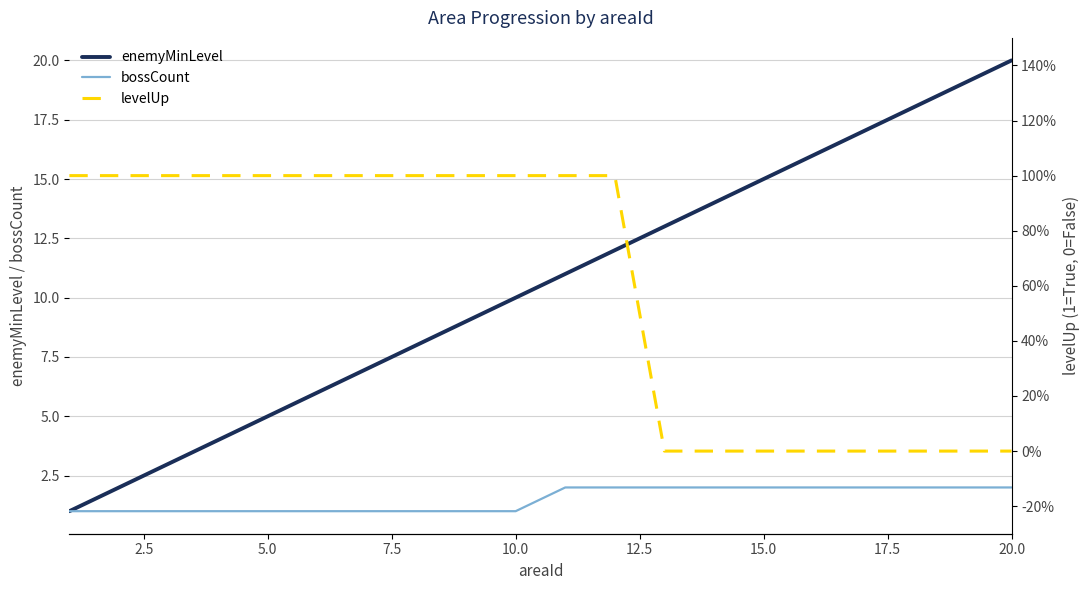

At which label does enemyMinLevel reach its peak?

20.0